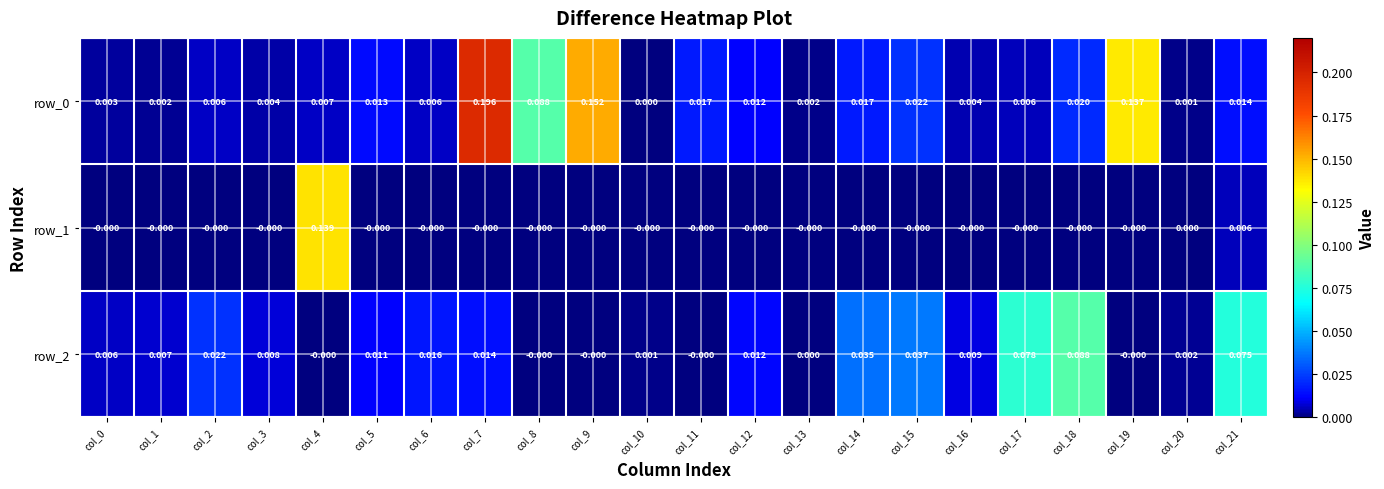

Is it true that row_1 equals -0.0 at col_9?

True